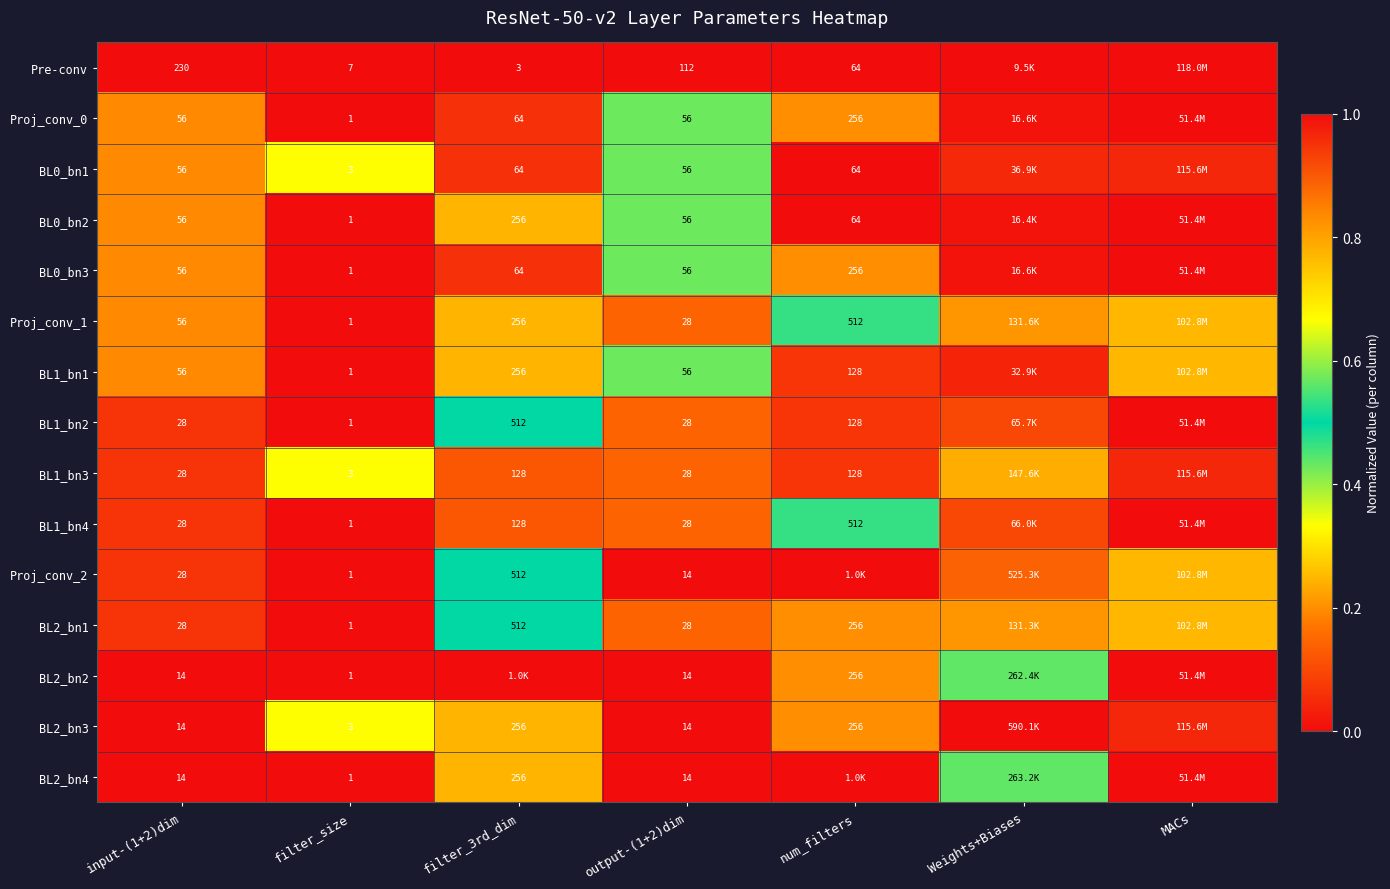

Is the value of Pre-conv at input-(1+2)dim greater than the value of Proj_conv_0 at output-(1+2)dim?

Yes